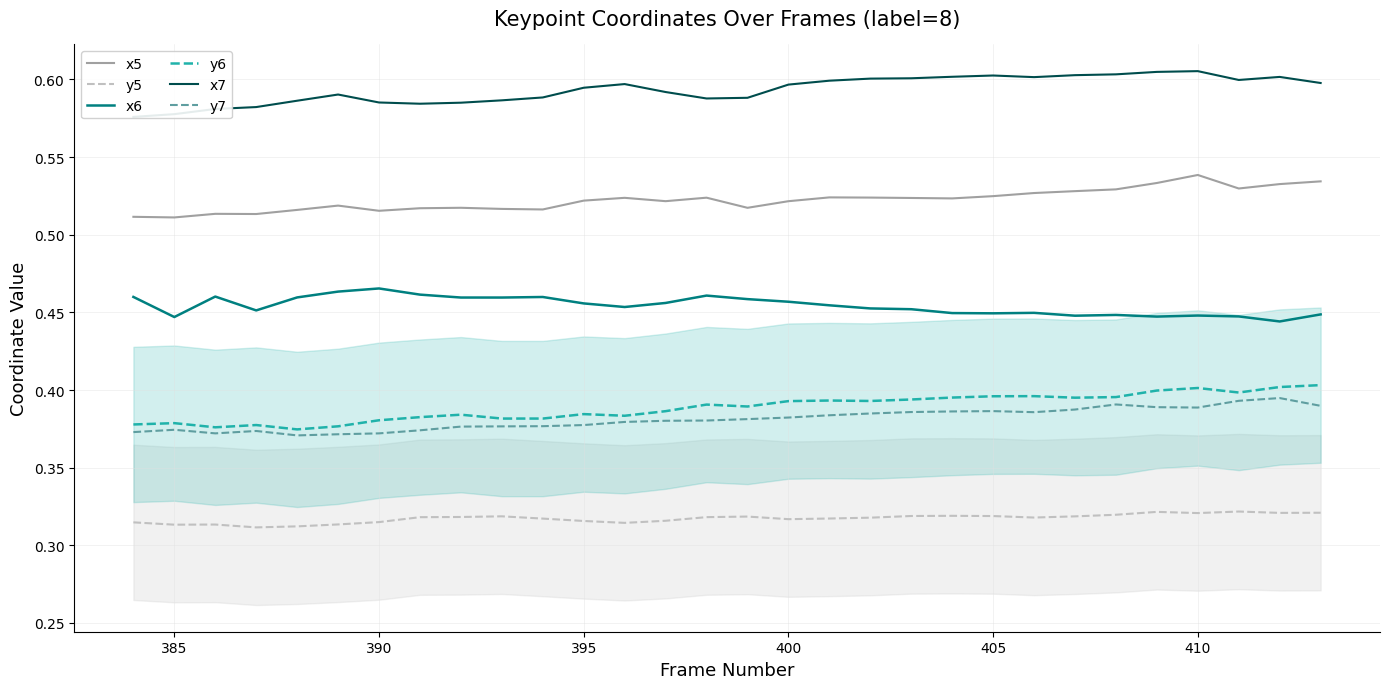

What is the value of the x5 point at the 26th from the left?

0.5